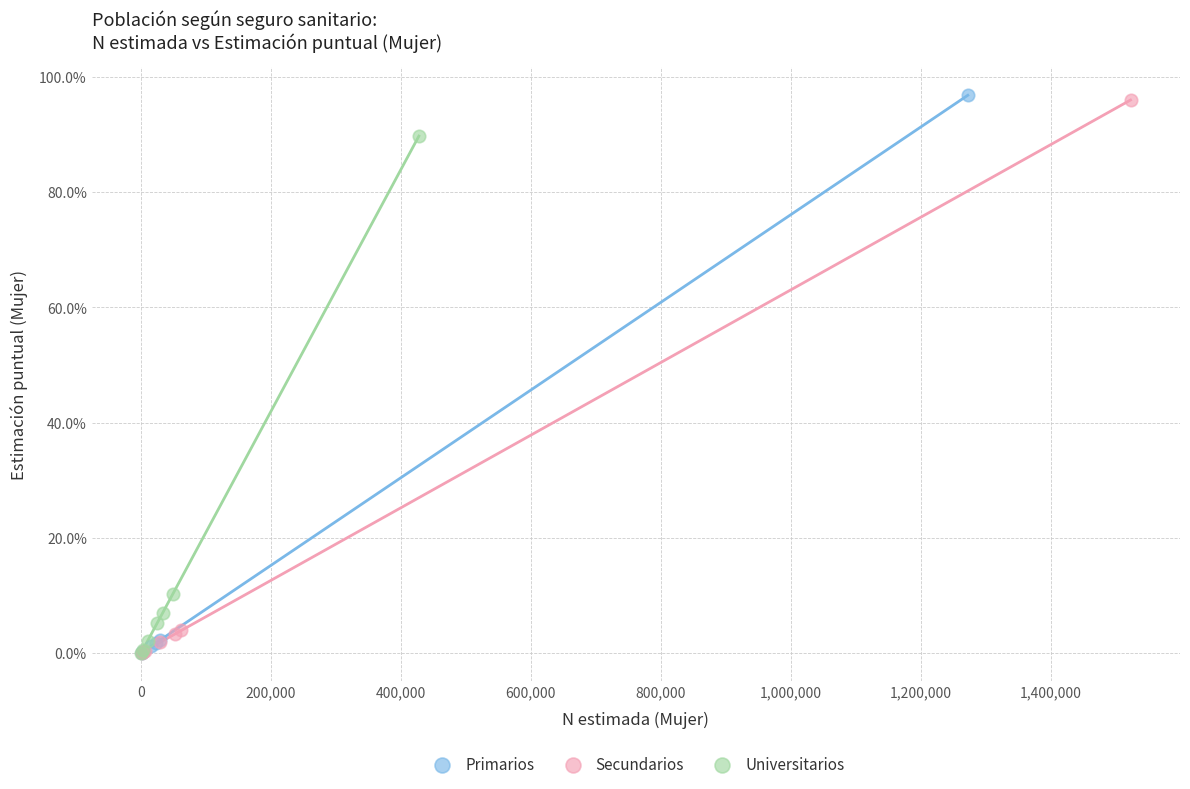

Which series has the widest spread of Y values?

Primarios